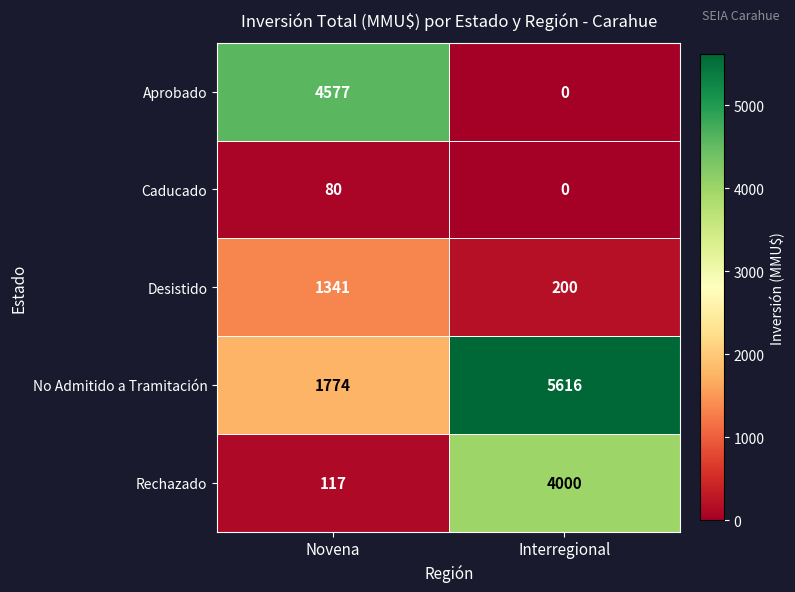

Reading left to right, transcribe all the data shown in this chart.

Aprobado: Novena=4577	Interregional=0
Caducado: Novena=80	Interregional=0
Desistido: Novena=1341	Interregional=200
No Admitido a Tramitación: Novena=1774	Interregional=5616
Rechazado: Novena=117	Interregional=4000